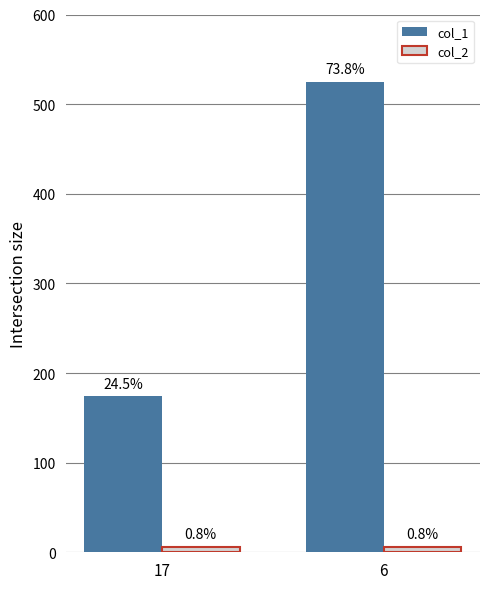

Between 17 and 6, which series saw the biggest shift?

col_1